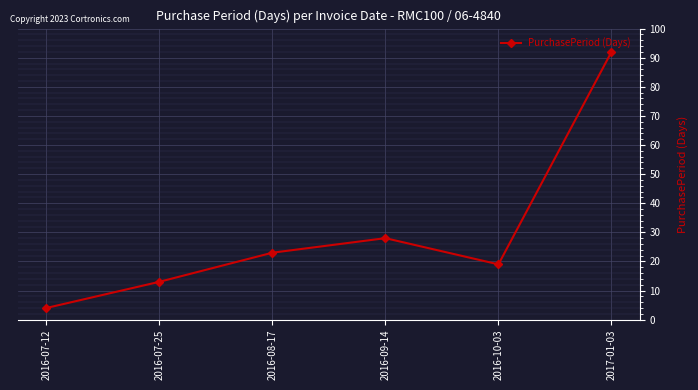

List the labels in order of value, smallest first.

2016-07-12, 2016-07-25, 2016-10-03, 2016-08-17, 2016-09-14, 2017-01-03